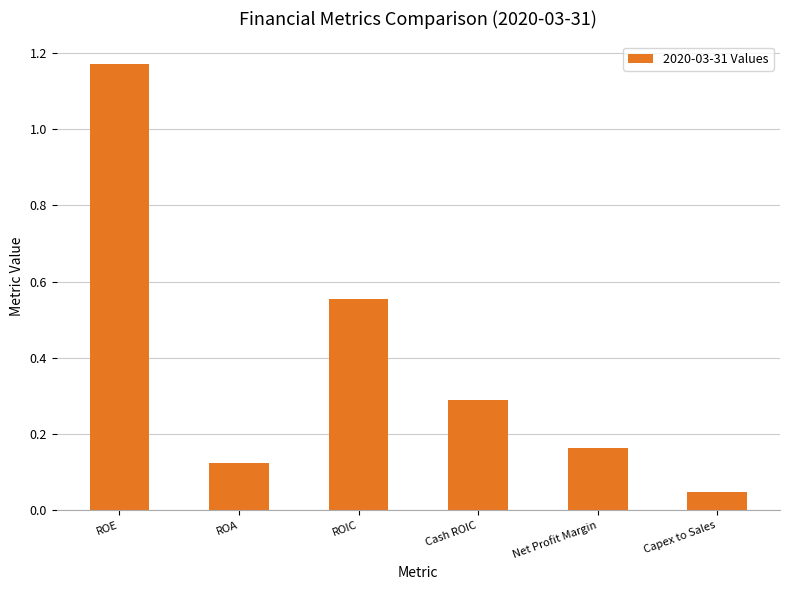

The value at Net Profit Margin is 0.0. True or false?

False